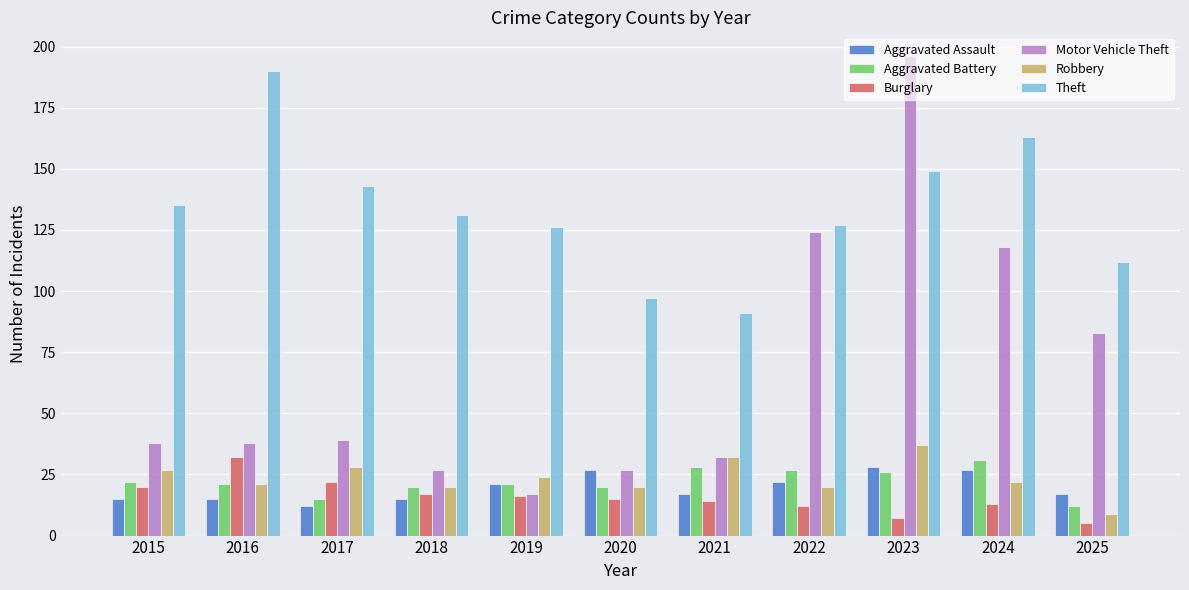

Between 2022 and 2025, which series saw the biggest shift?

Motor Vehicle Theft